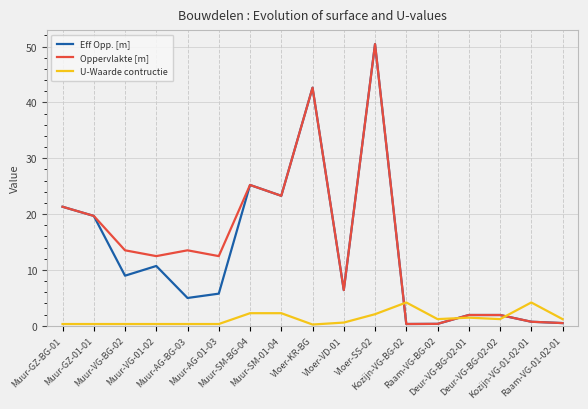

What is the sum of all Oppervlakte [m] values?

246.7